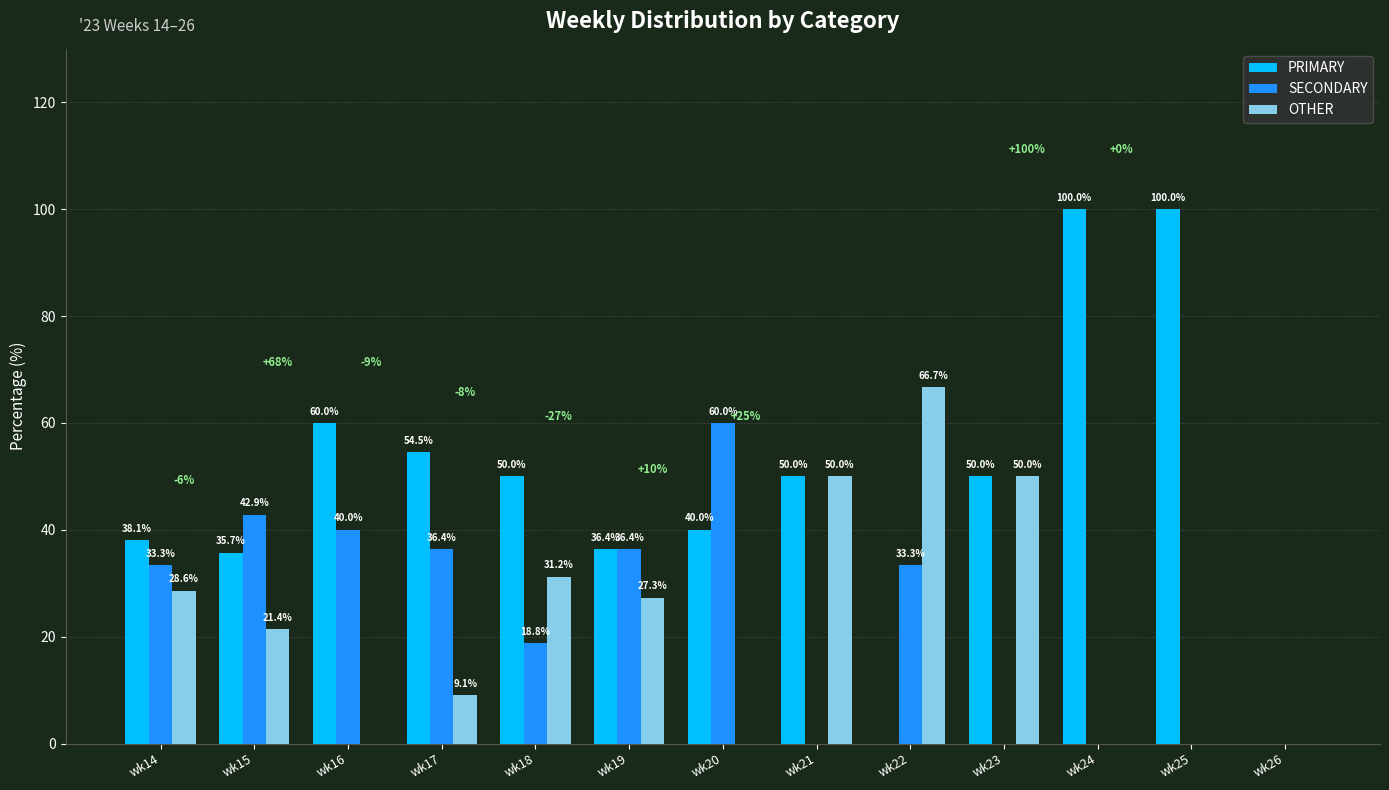

Which series has the largest total across all categories?

PRIMARY